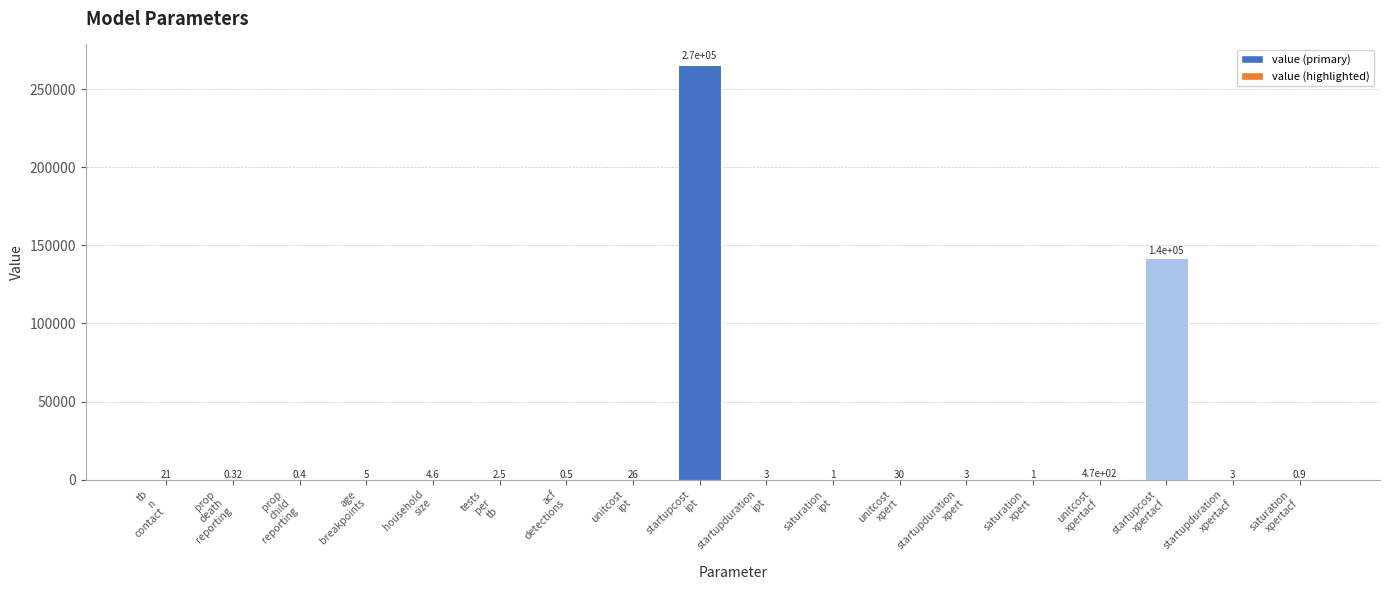

Are the bars grouped side by side (vs. stacked)?

No